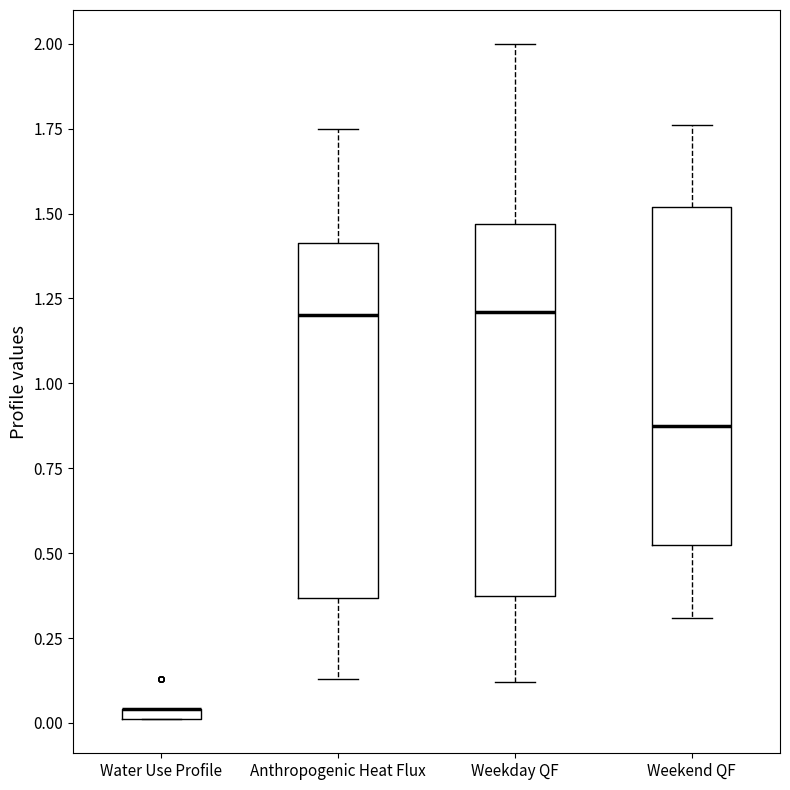

Where does the upper whisker of the box for Anthropogenic Heat Flux end on the y-axis? The values are not printed on the chart, so give them approximately, as read against the axis.

1.75